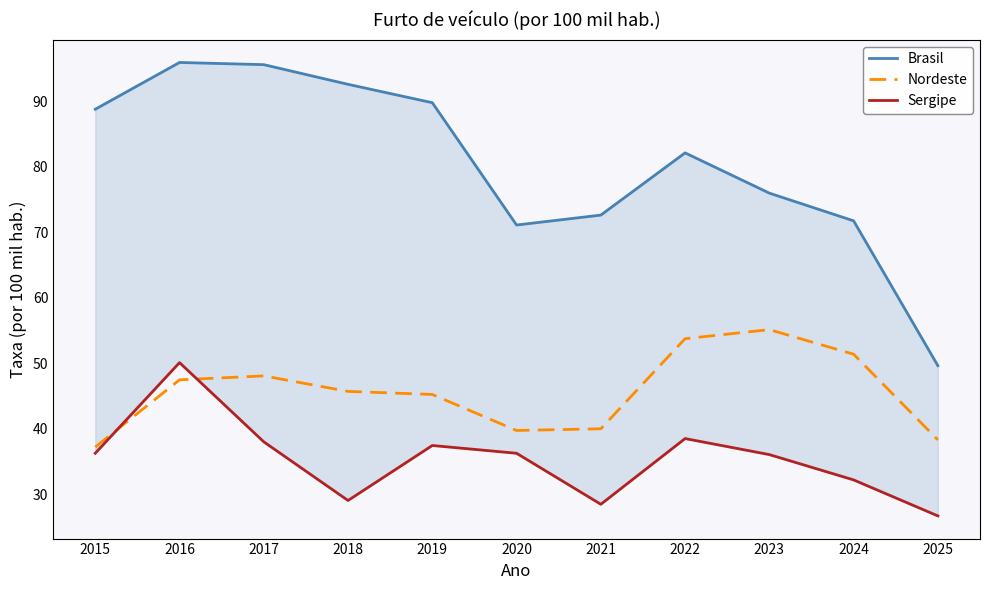

True or false: Brasil and Nordeste intersect in this chart.

False